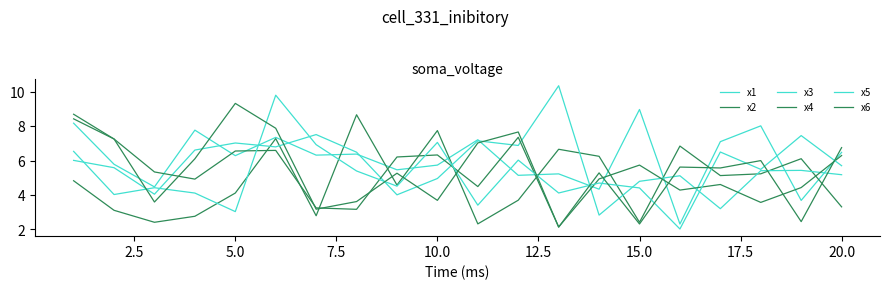

At how many categories does at least one series exceed 2?

20